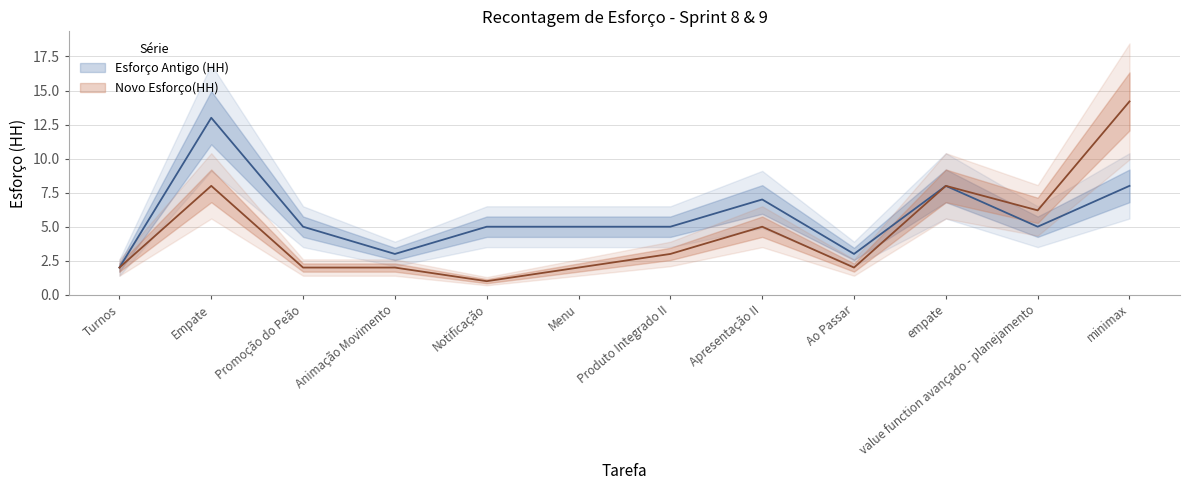

At which category does the chart reach its minimum across all series?

Notificação